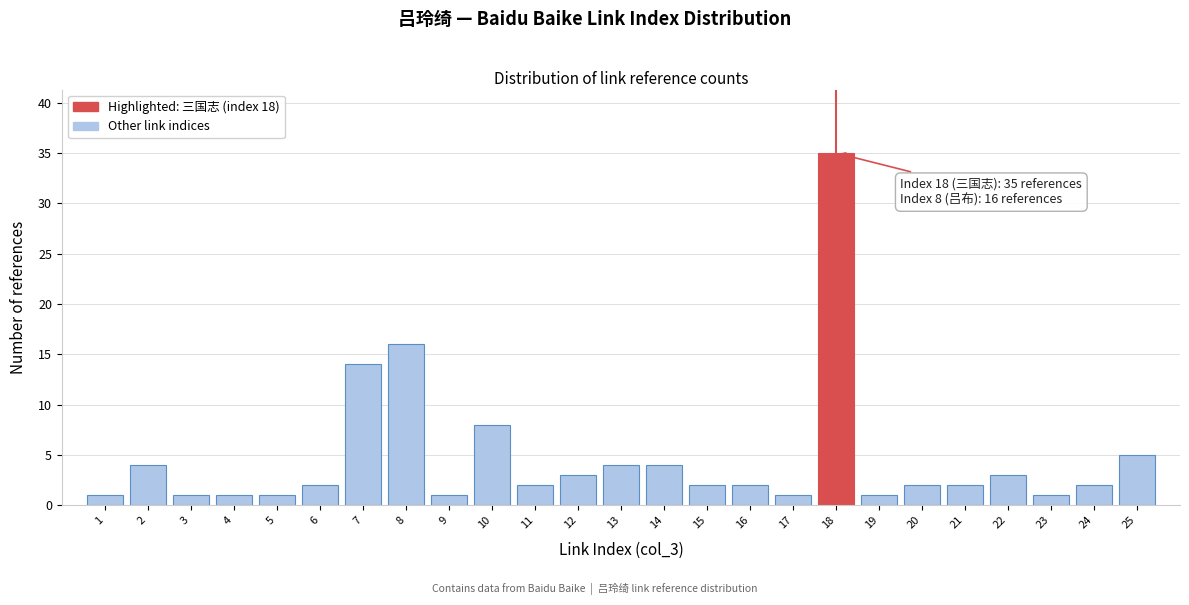

Reading left to right, transcribe all the data shown in this chart.

1	4	1	1	1	2	14	16	1	8	2	3	4	4	2	2	1	35	1	2	2	3	1	2	5